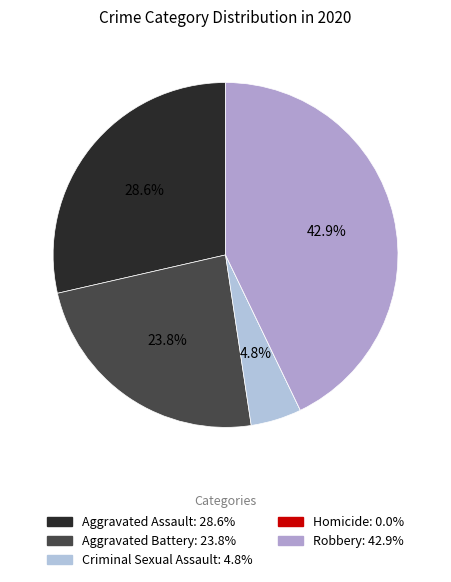

What percentage is the Aggravated Battery slice, to the nearest percent?

24%